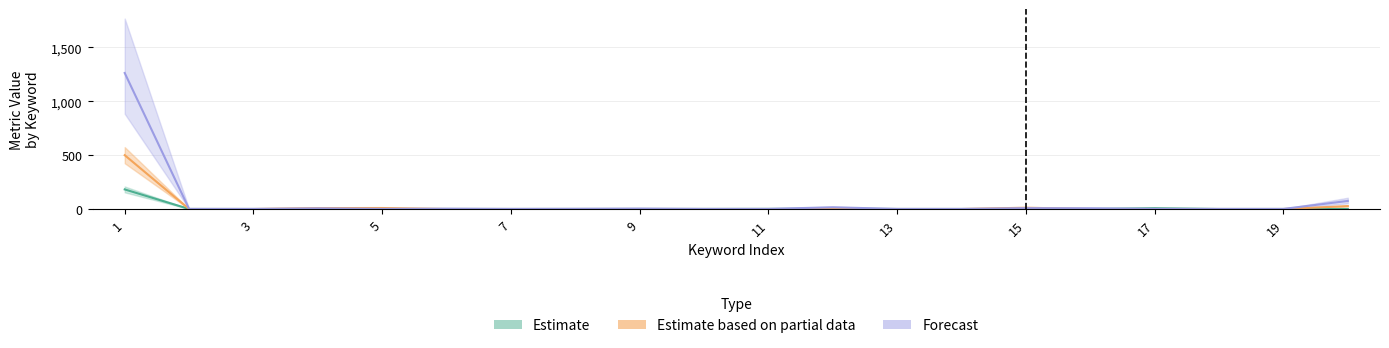

How many data points in Cost (Estimate partial) are above 0?

5